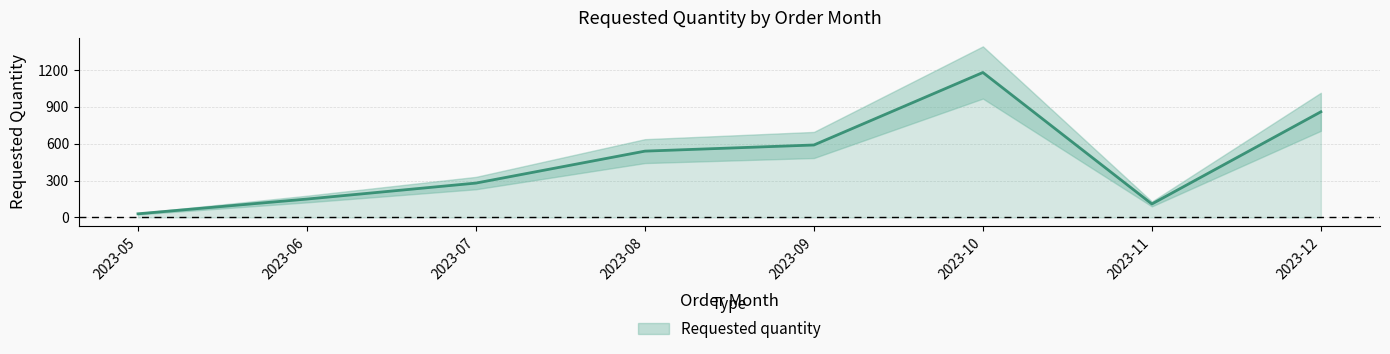

How many distinct data groups are displayed?

1